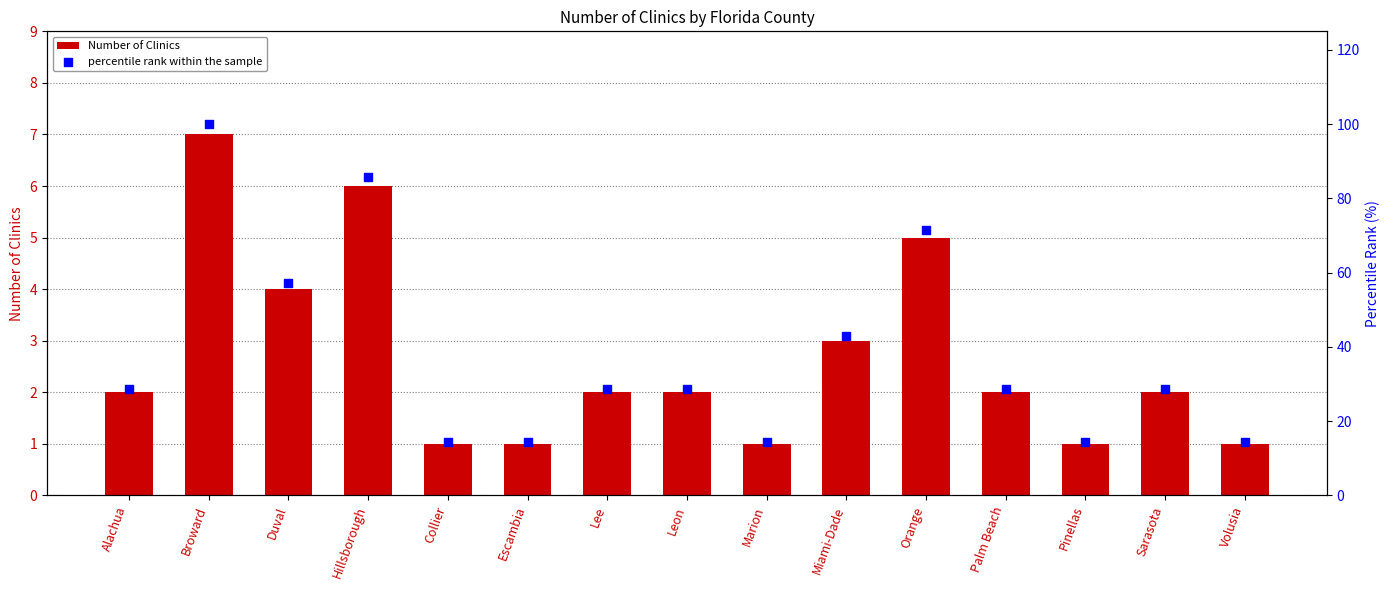

Which series reaches the minimum Y coordinate?

Number of Clinics